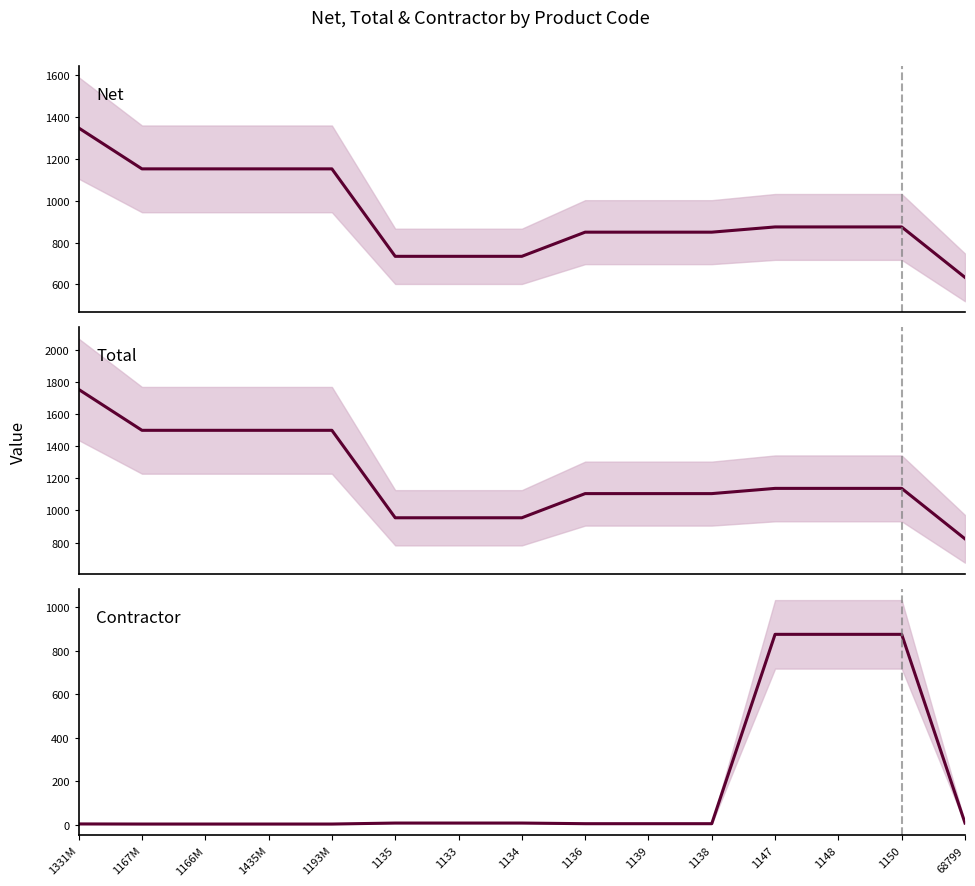

The value of Total at 1331M is 1753.0. True or false?

True